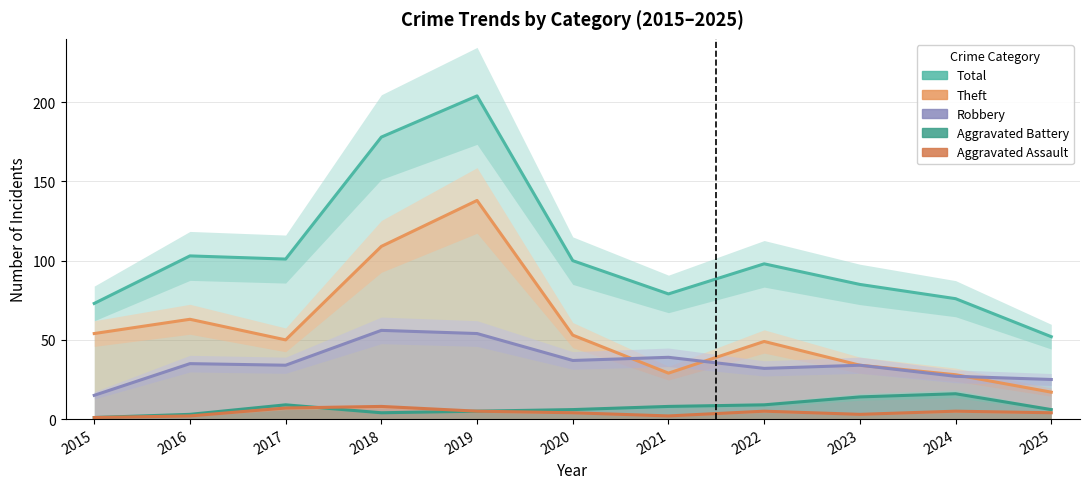

Is the value of Aggravated Battery at 2019 greater than the value of Aggravated Assault at 2019?

No